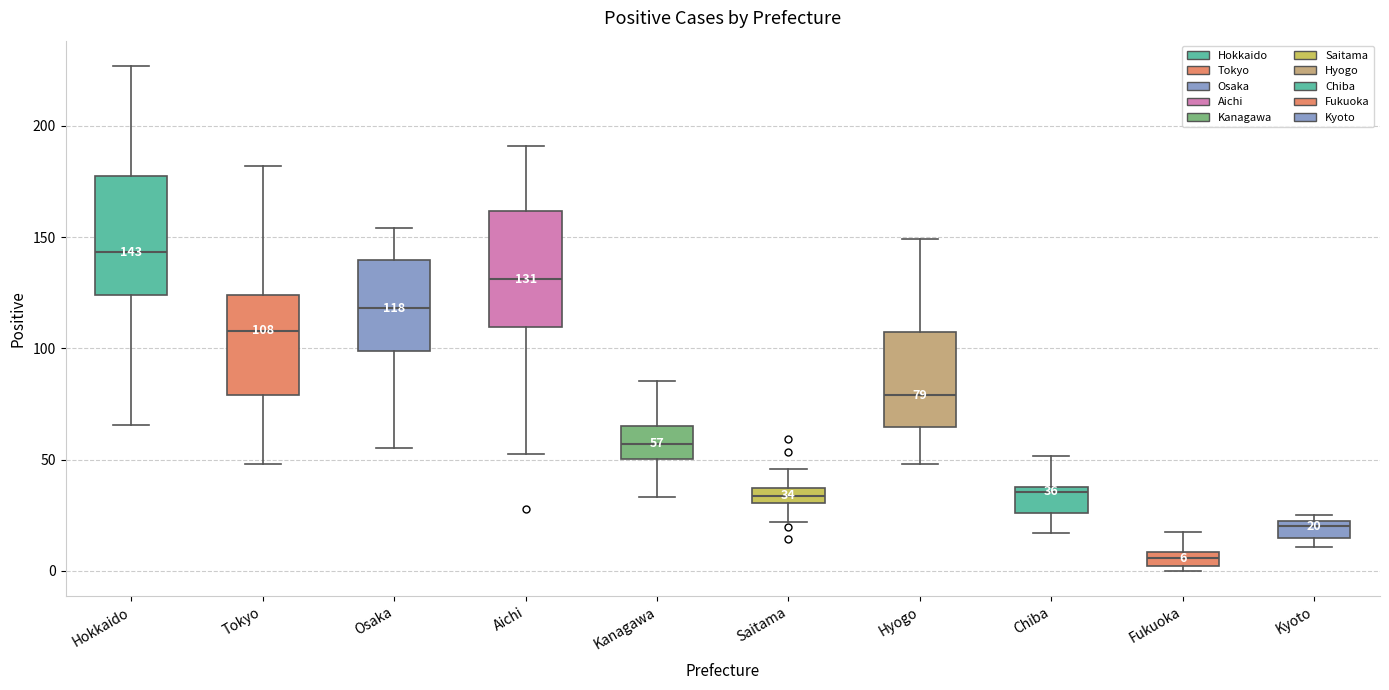

Which box's median line is the highest?

Hokkaido